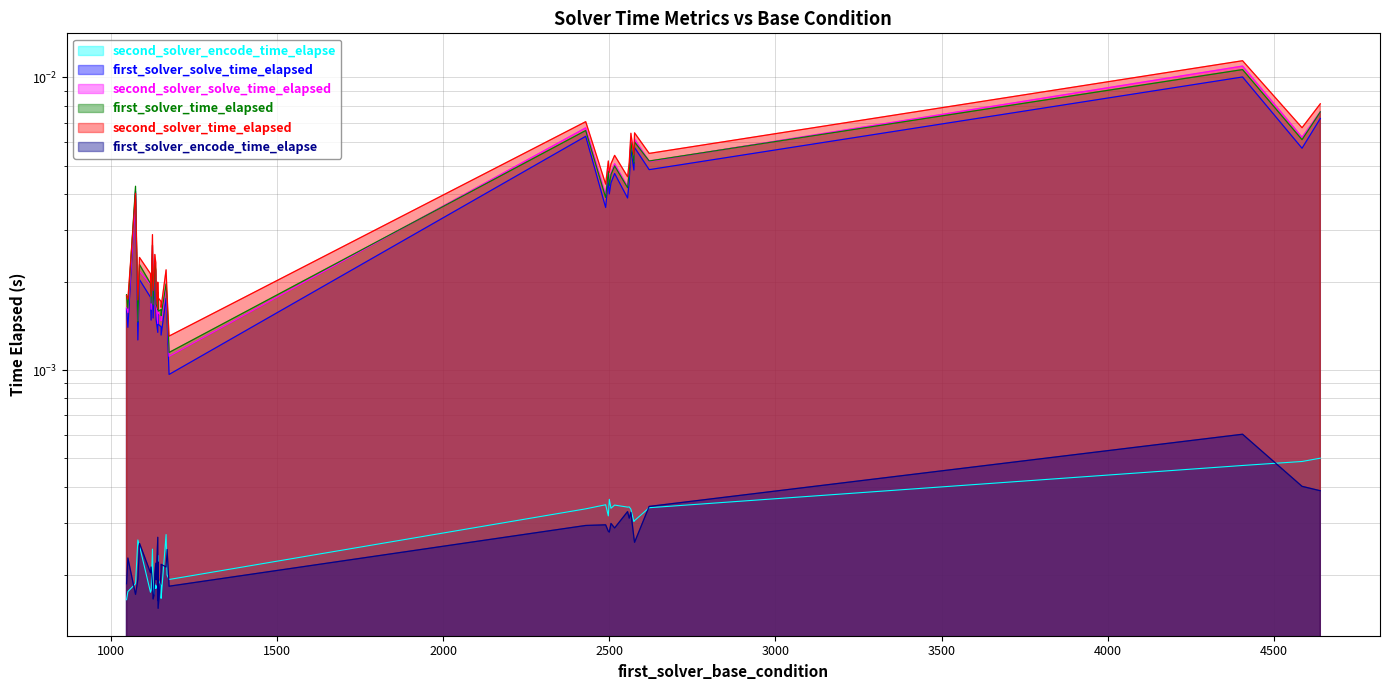

Is it true that first_solver_encode_time_elapse equals 0.0 at 1119?

True